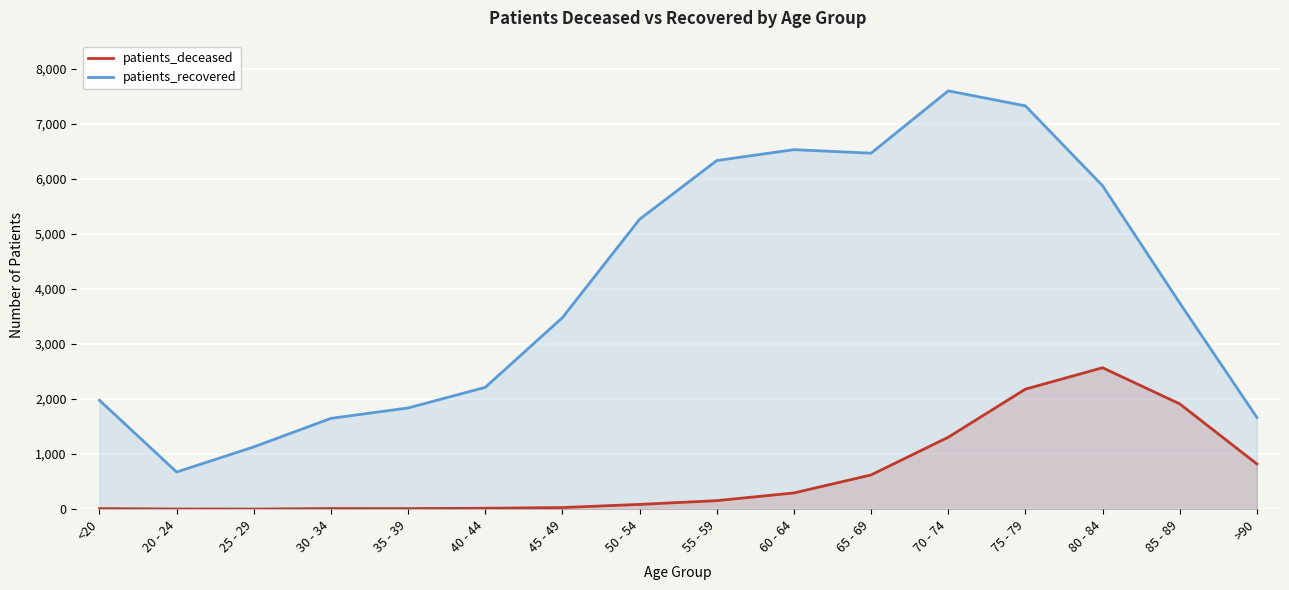

What is the average value of the patients_deceased series?

627